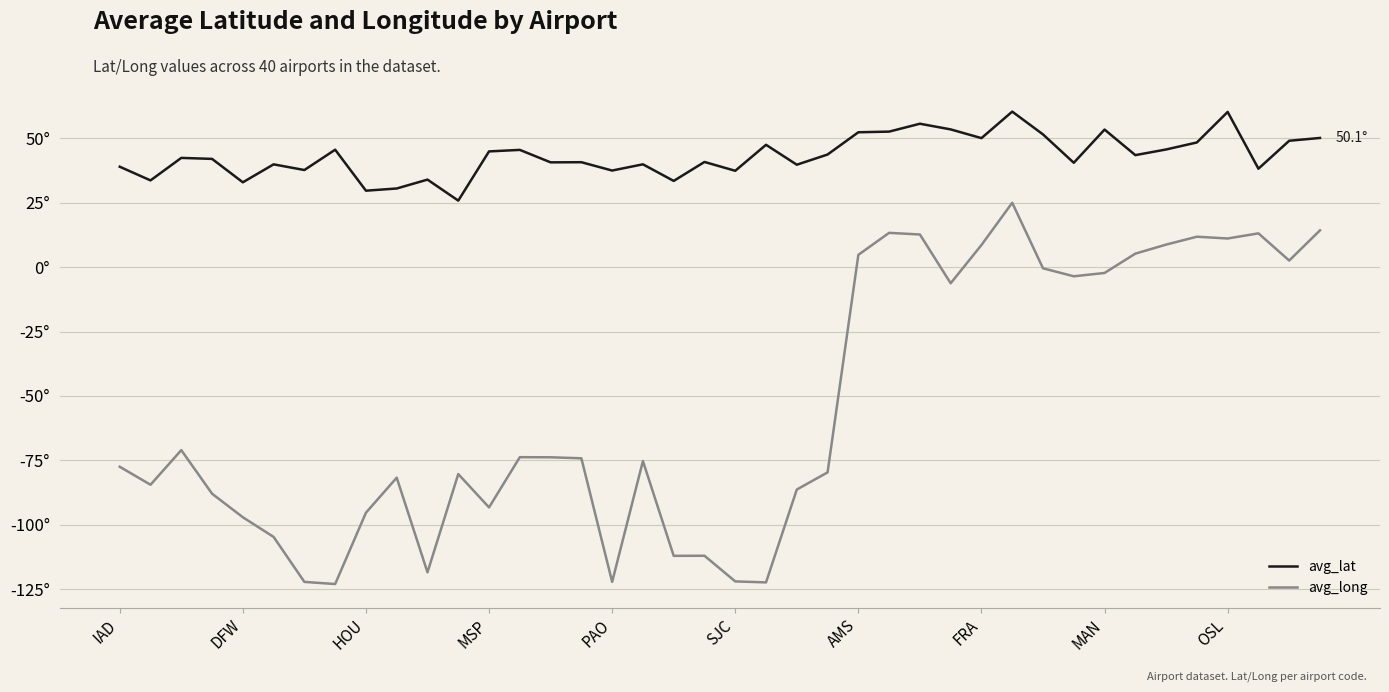

What is the average value of the avg_long series?

-54.3